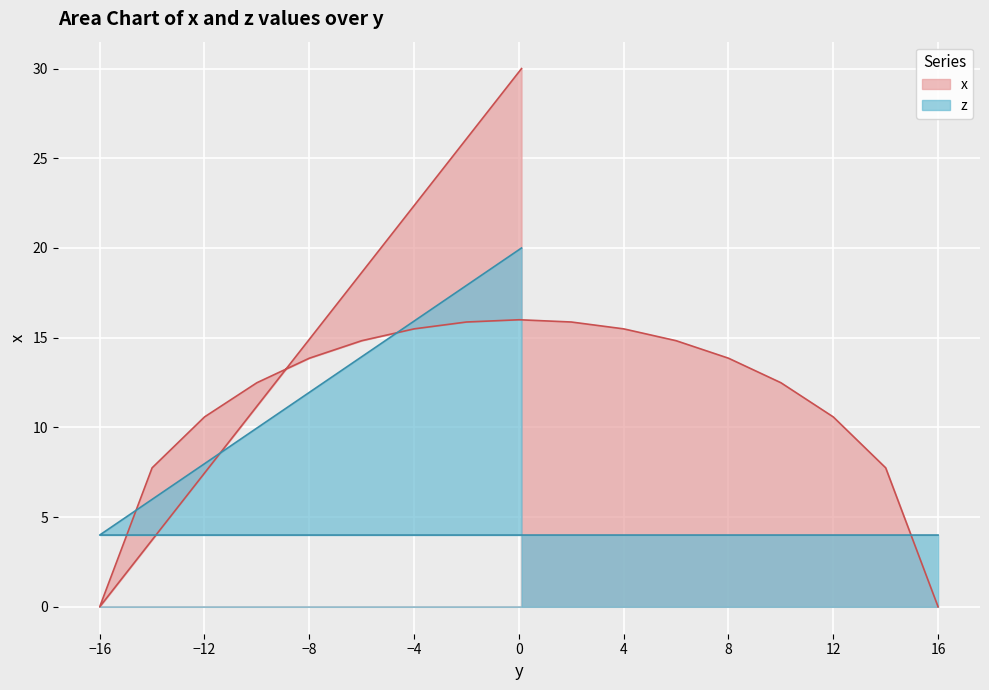

What is the change in value from -6 to 8?

-1.0